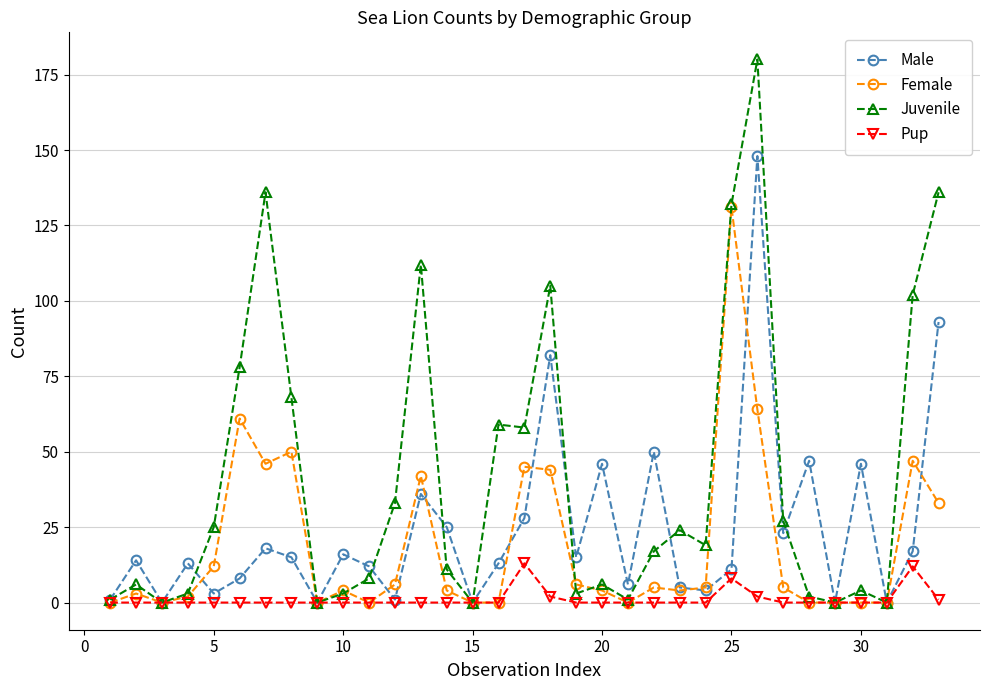

True or false: Female has more than 0 points higher than both neighbors.

True